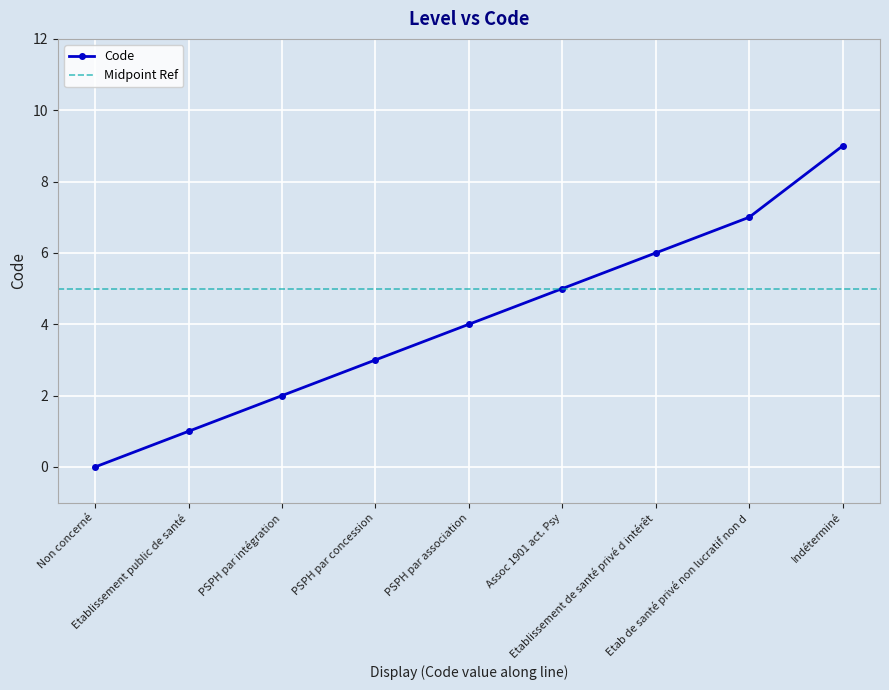

Reading right to left, extract all data points from this chart.

9	7	6	5	4	3	2	1	0